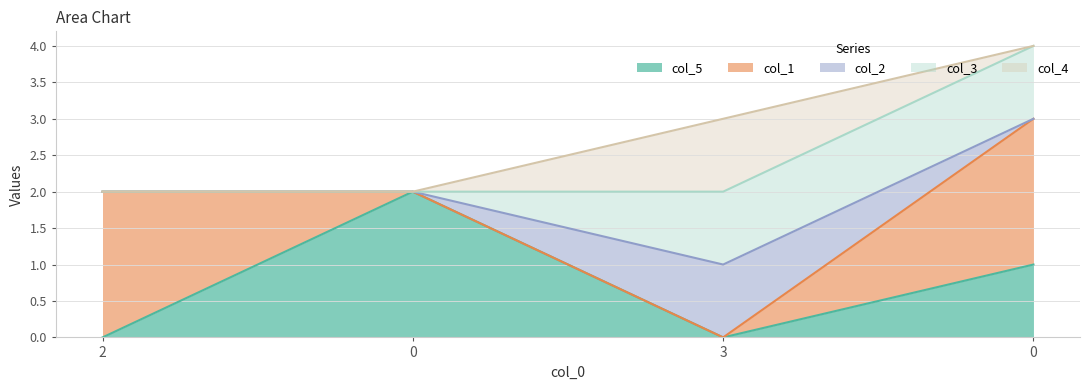

List the series in order of their peak value, highest first.

col_5, col_1, col_2, col_3, col_4